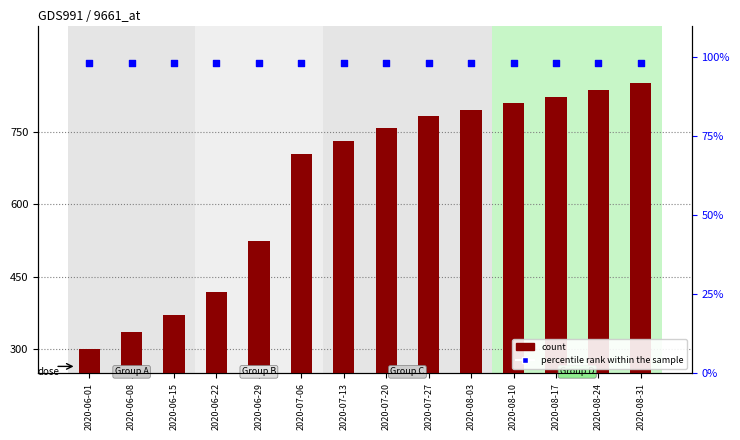

At which category is the sum across all series the highest?

2020-08-31